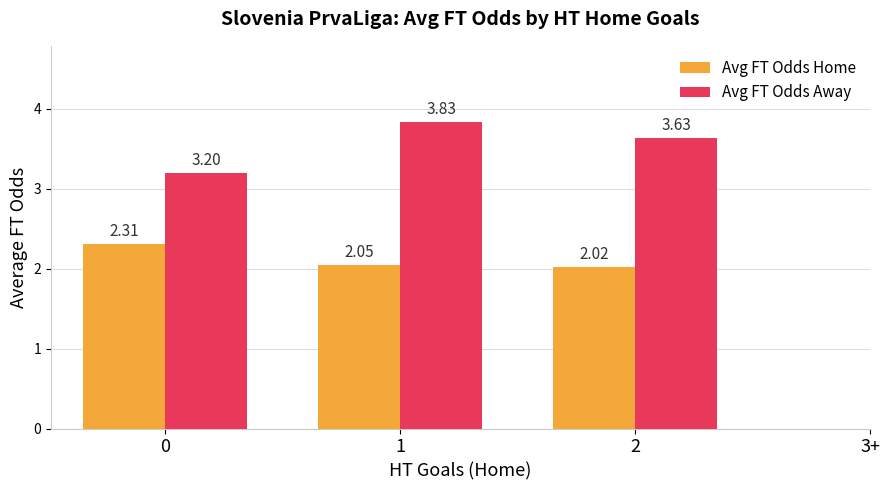

What is the difference between the Avg FT Odds Home values at 2 and 0?

0.3